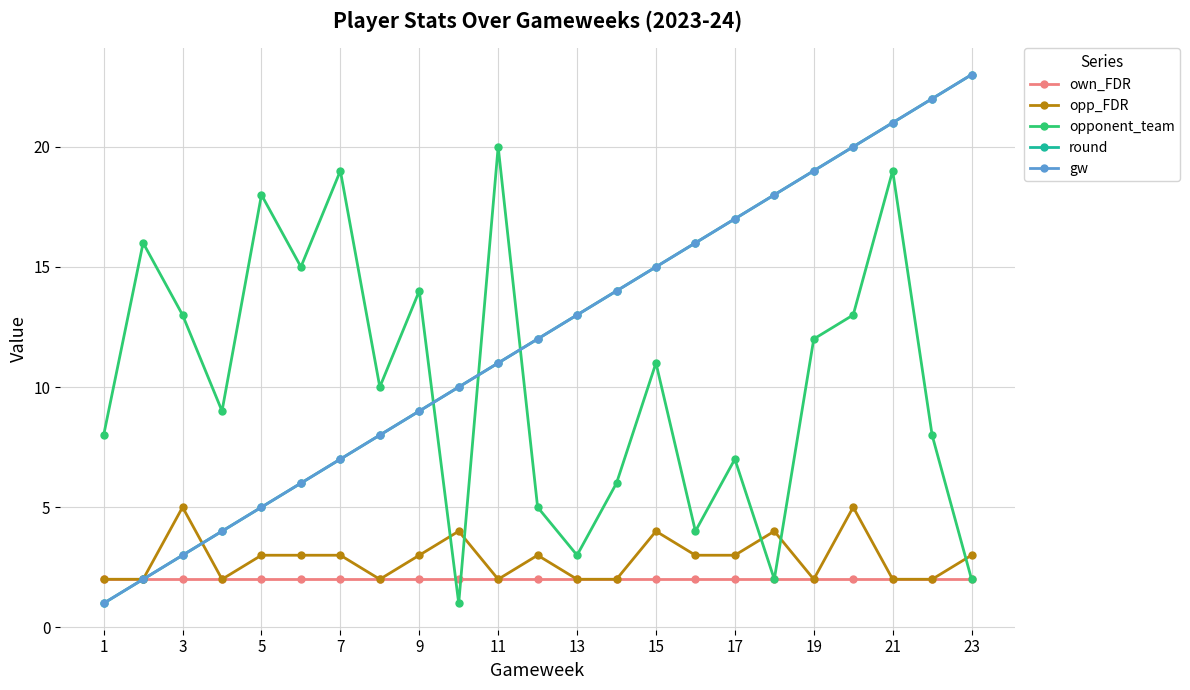

How many lines are shown in the chart?

5